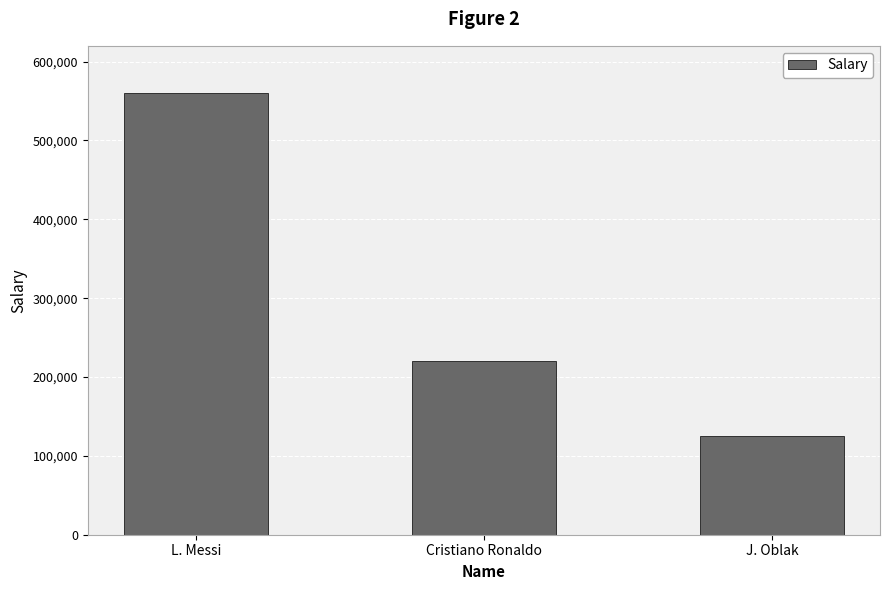

Which has a higher value, Cristiano Ronaldo or L. Messi?

L. Messi